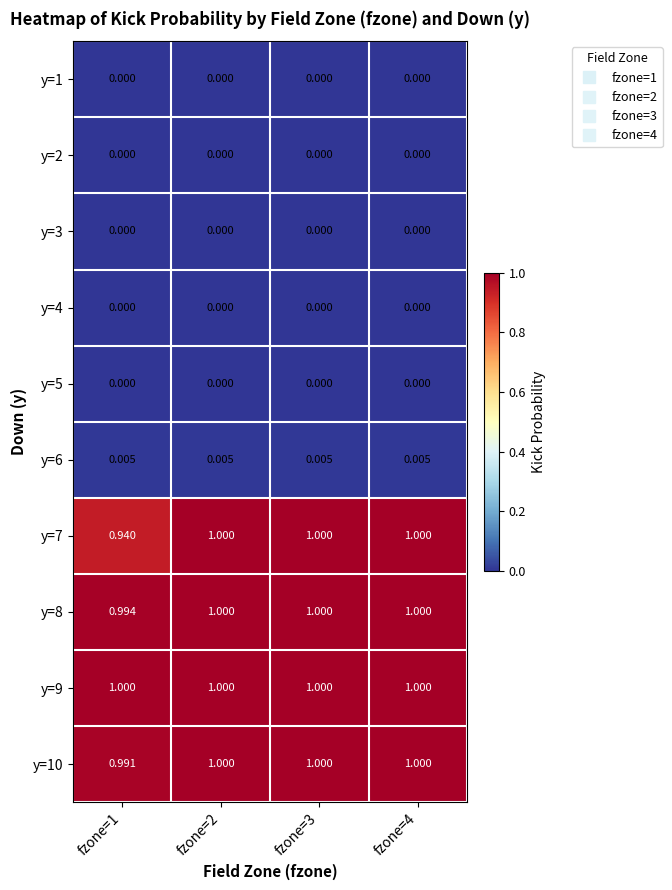

Count the number of categories in the chart.

4